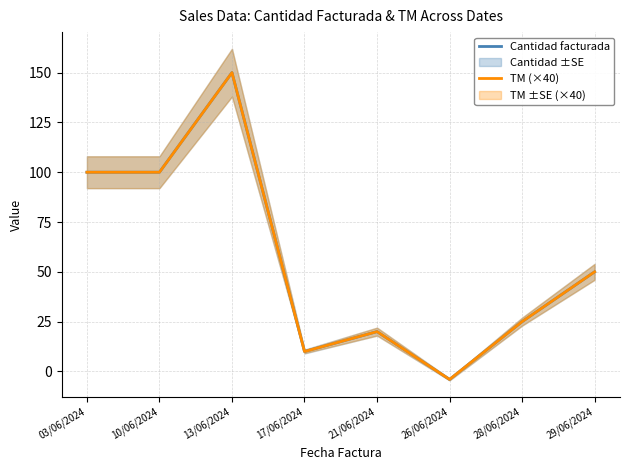

Is it true that TM (×40) equals 43 at 13/06/2024?

False